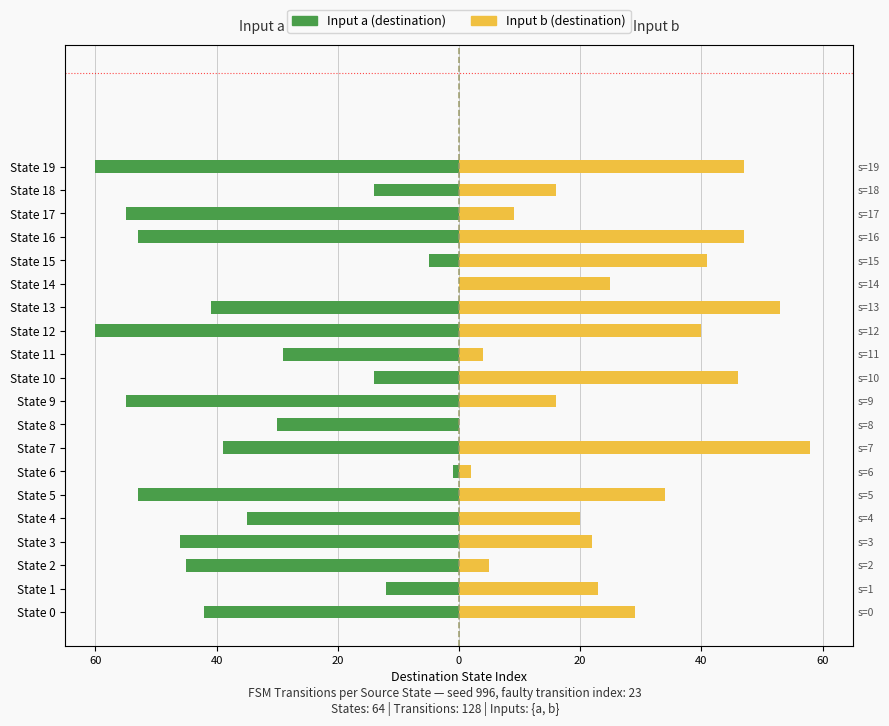

Rank the series by their average value, from lowest to highest.

Input a (destination), Input b (destination)